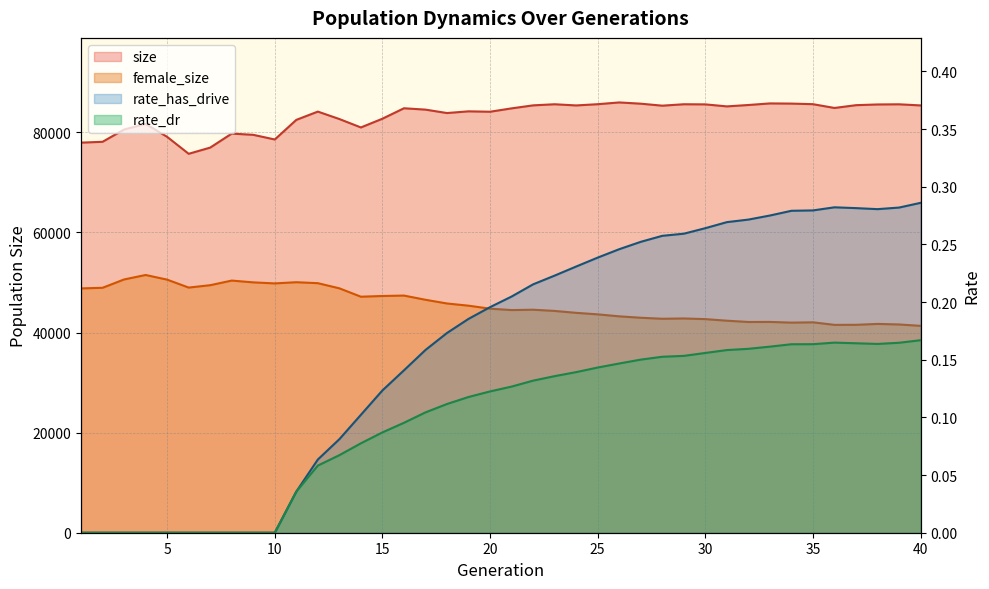

True or false: size and female_size cross at least once.

False